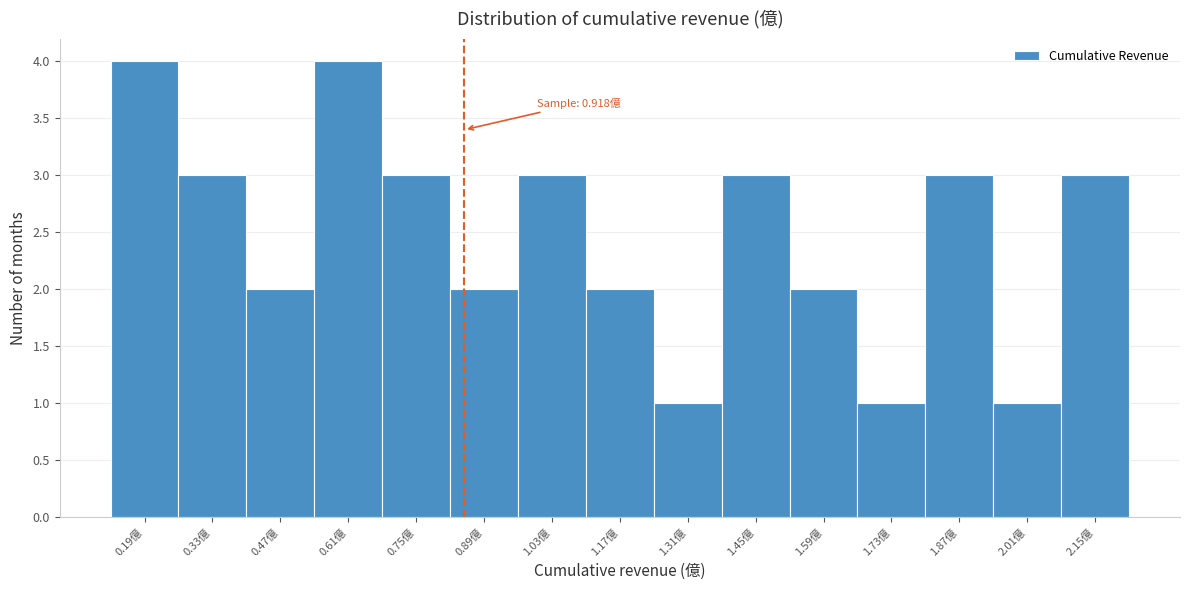

Reading left to right, transcribe all the data shown in this chart.

4	3	2	4	3	2	3	2	1	3	2	1	3	1	3